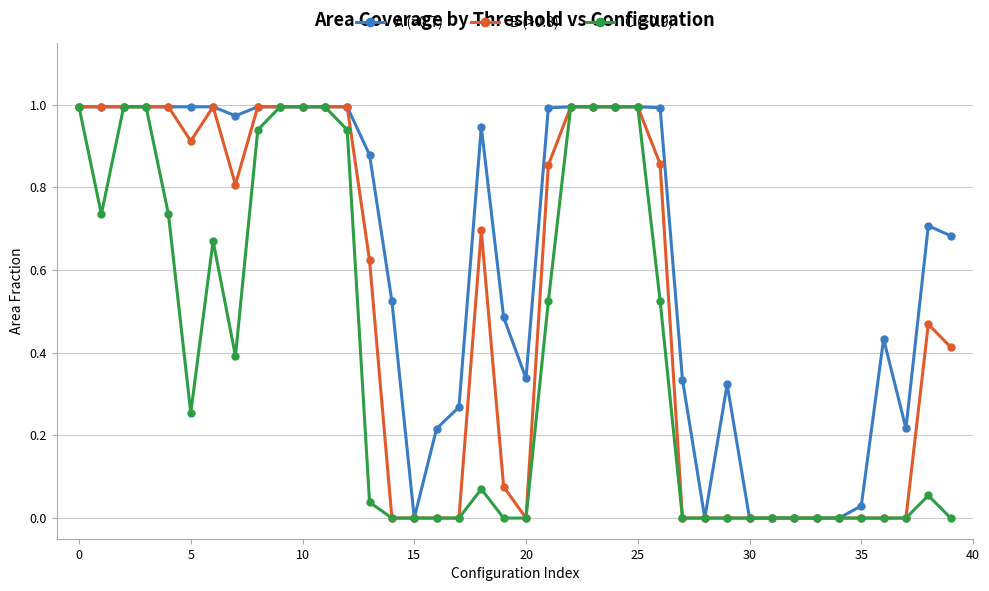

Which series has the largest total across all categories?

A (>0.7)